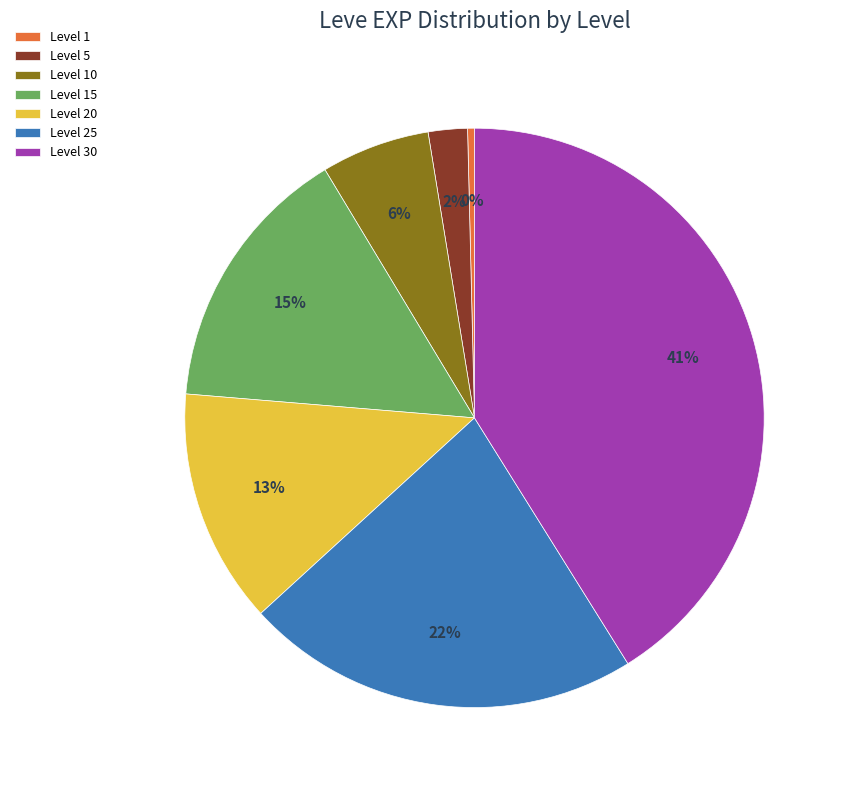

Does Level 15 represent more than half of the total?

No